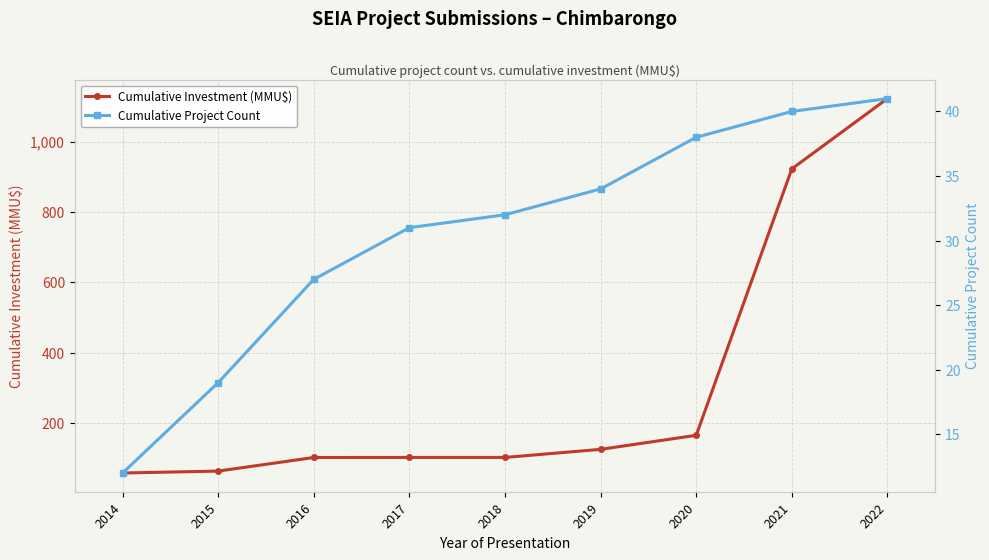

What is the spread (max minus min) of values at 2017?

70.7